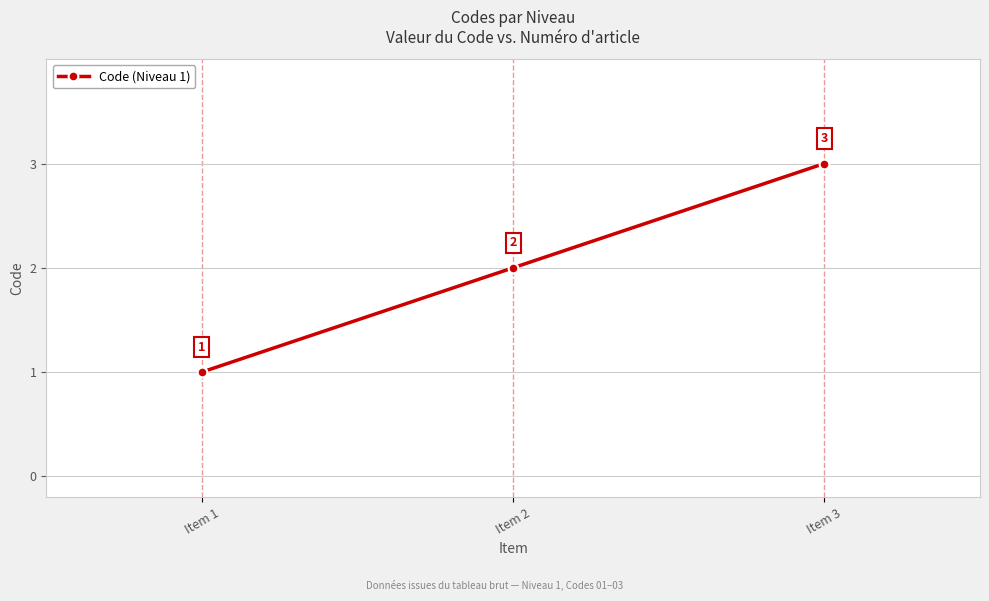

What is the difference between the second highest and minimum values?

1